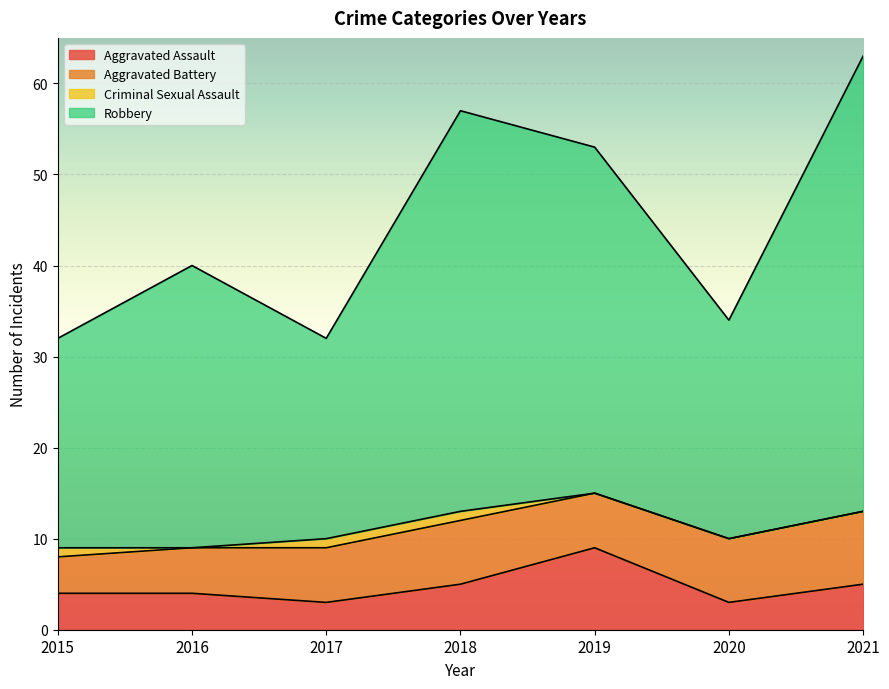

Is it true that Aggravated Assault equals 3 at 2020?

True